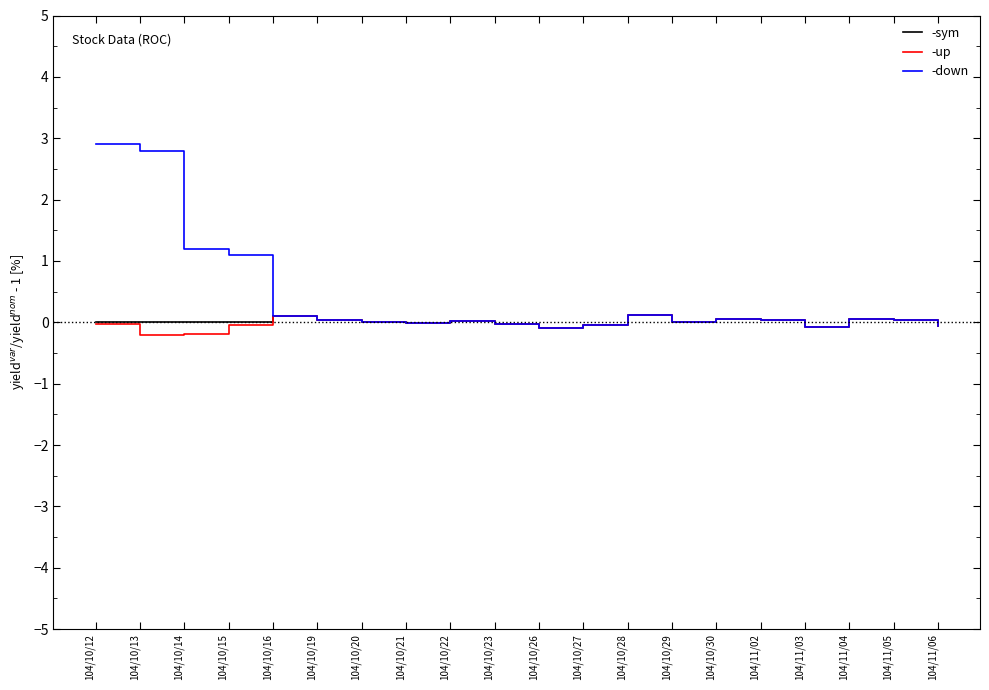

In -up, how many points are lower than both neighbors (excluding endpoints)?

5